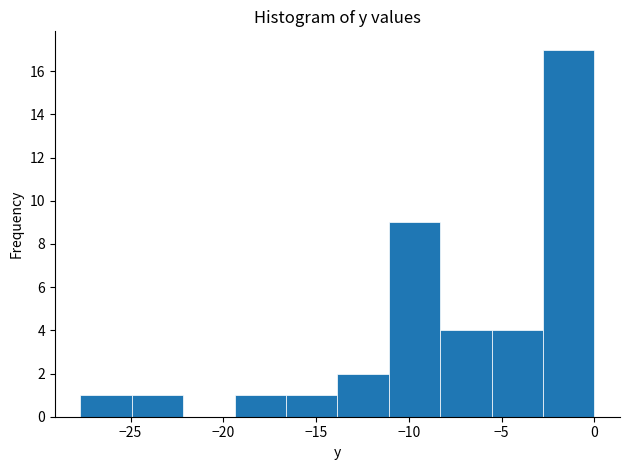

What is the height of the bar covering -5.5 to -3.0 on the x-axis? Neither the bar edges nor the heights are printed on the chart, so give them approximately, as read against the axes.

4